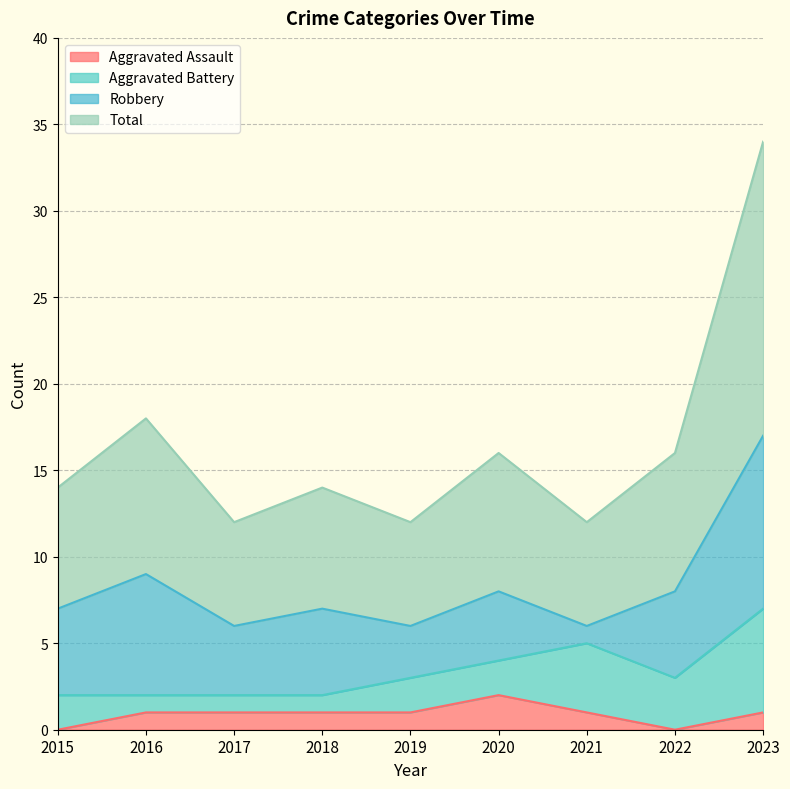

True or false: Aggravated Assault and Total cross at least once.

False